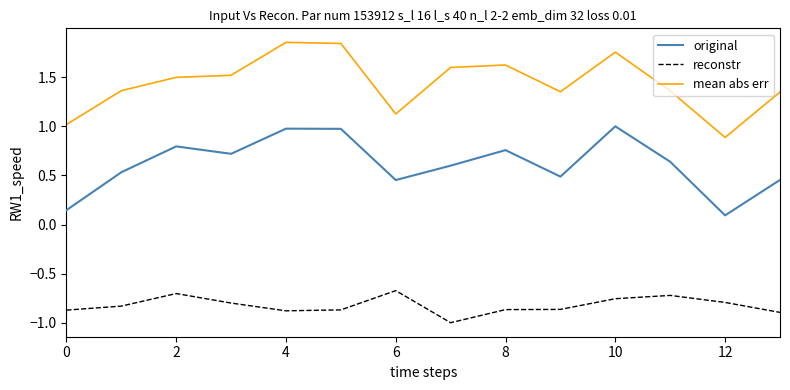

At how many categories does at least one series exceed 0?

14